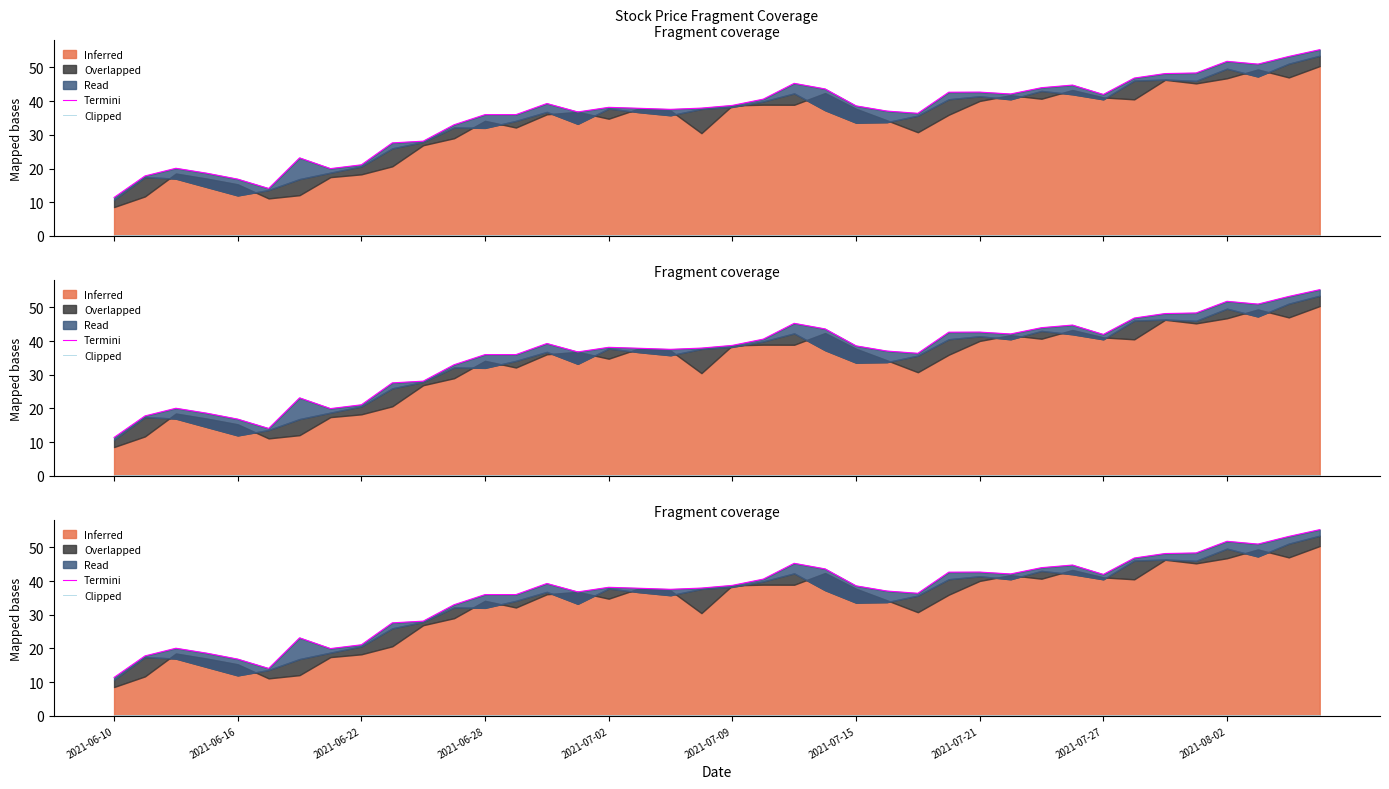

What is the sum of all Clipped values?

8.0